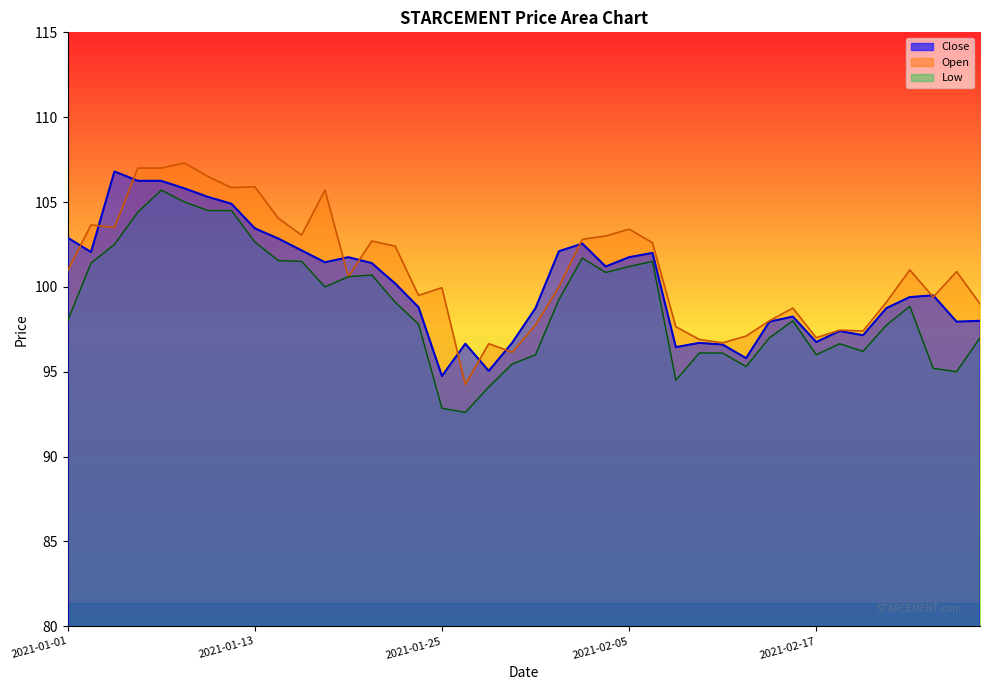

How many values in the Open series exceed 100?

21